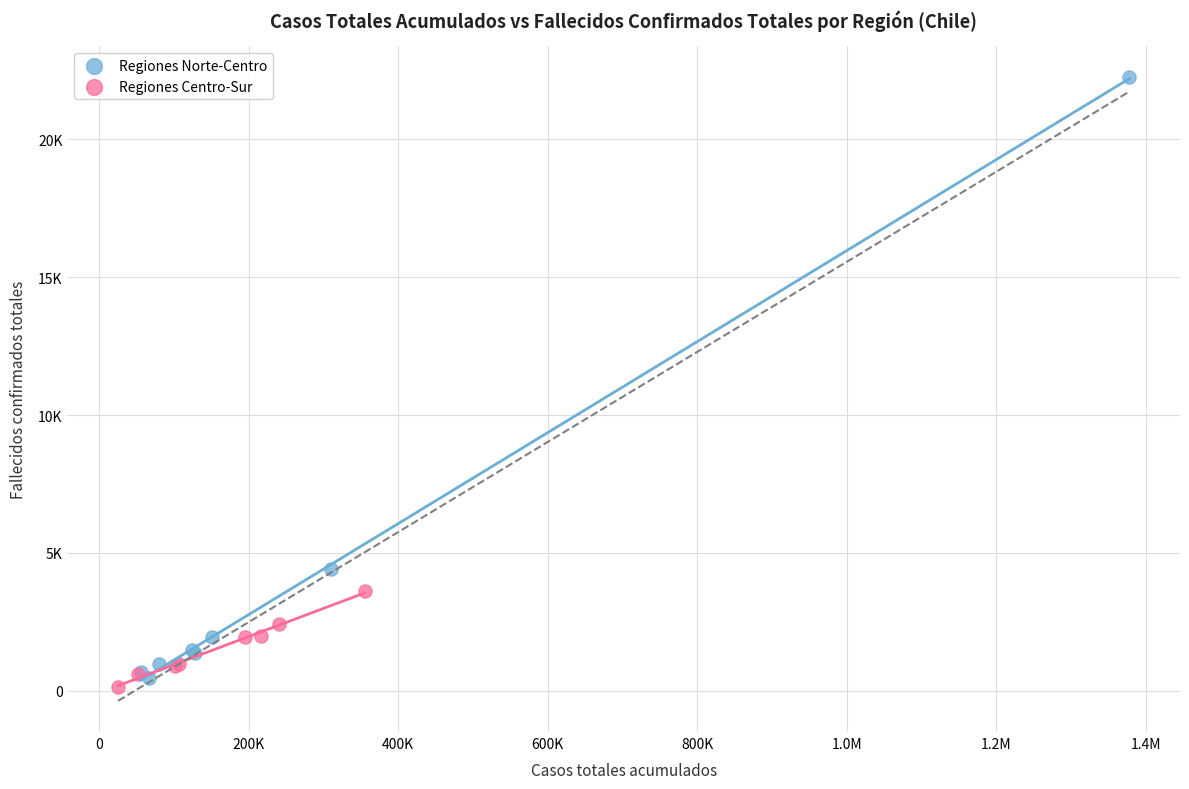

What are all the series names shown in the legend?

Regiones Norte-Centro, Regiones Centro-Sur